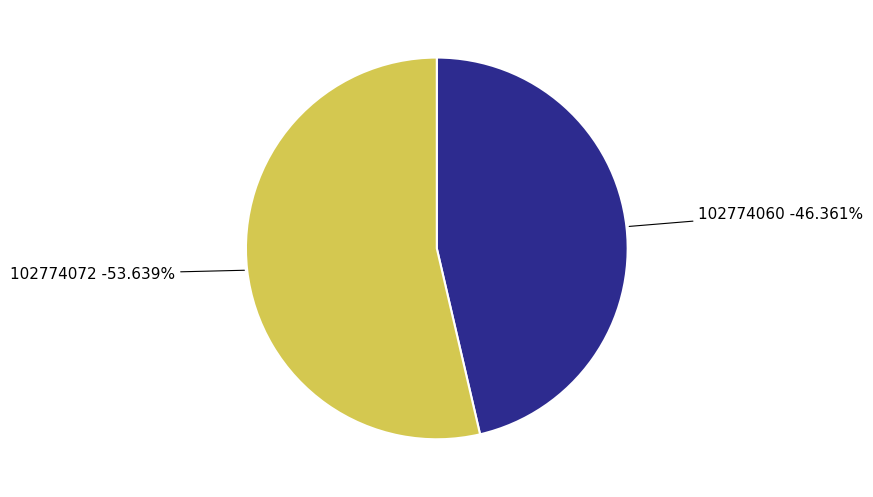

How many segments does this pie chart have?

2